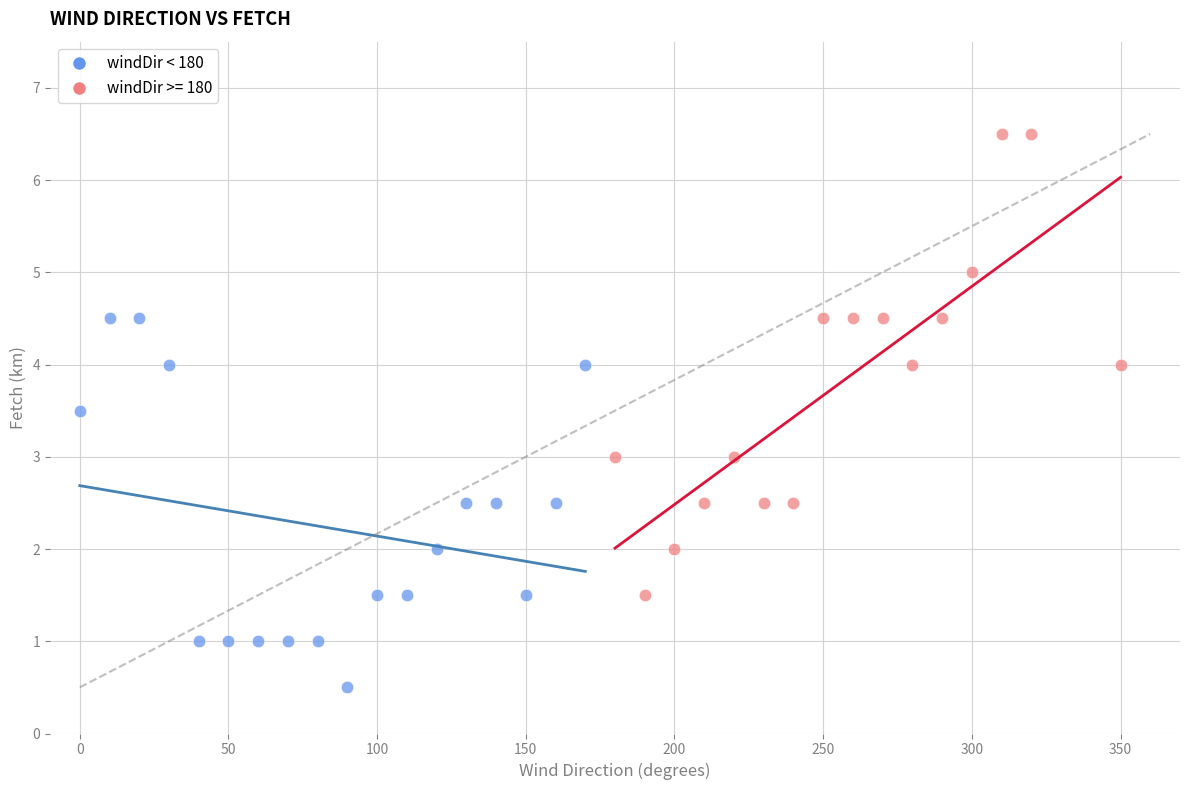

Which series contains the highest Y value?

windDir >= 180